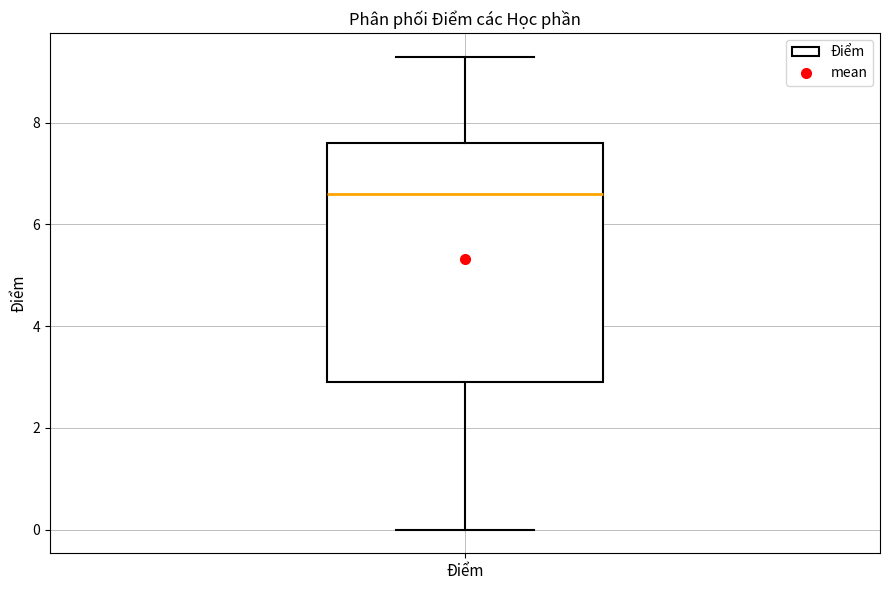

Read this box plot against the y-axis: the position of the median line, the range covered by the box, and the ends of both whiskers. The values are not printed on the chart, so give them approximately, as read against the axis.

median 6.6, box 3.0 to 7.6, whiskers 0.0 to 9.4